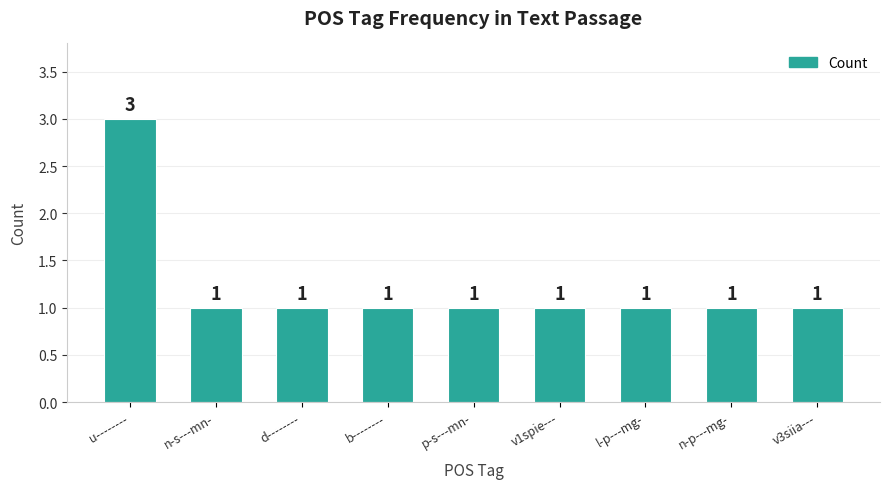

What is the ratio of the value at v1spie--- to the value at n-p---mg-?

1.0